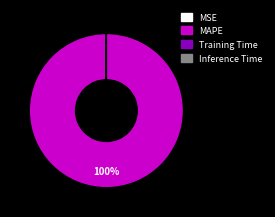

Is it true that MAPE is 93% of the pie?

False